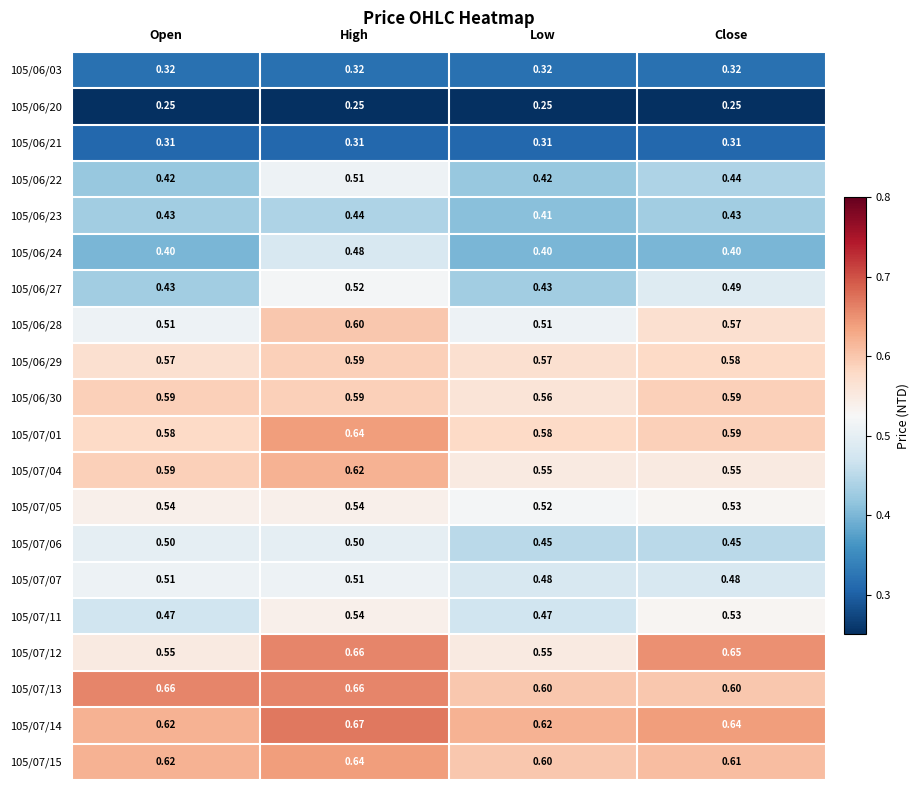

At which category does the chart reach its peak across all series?

High